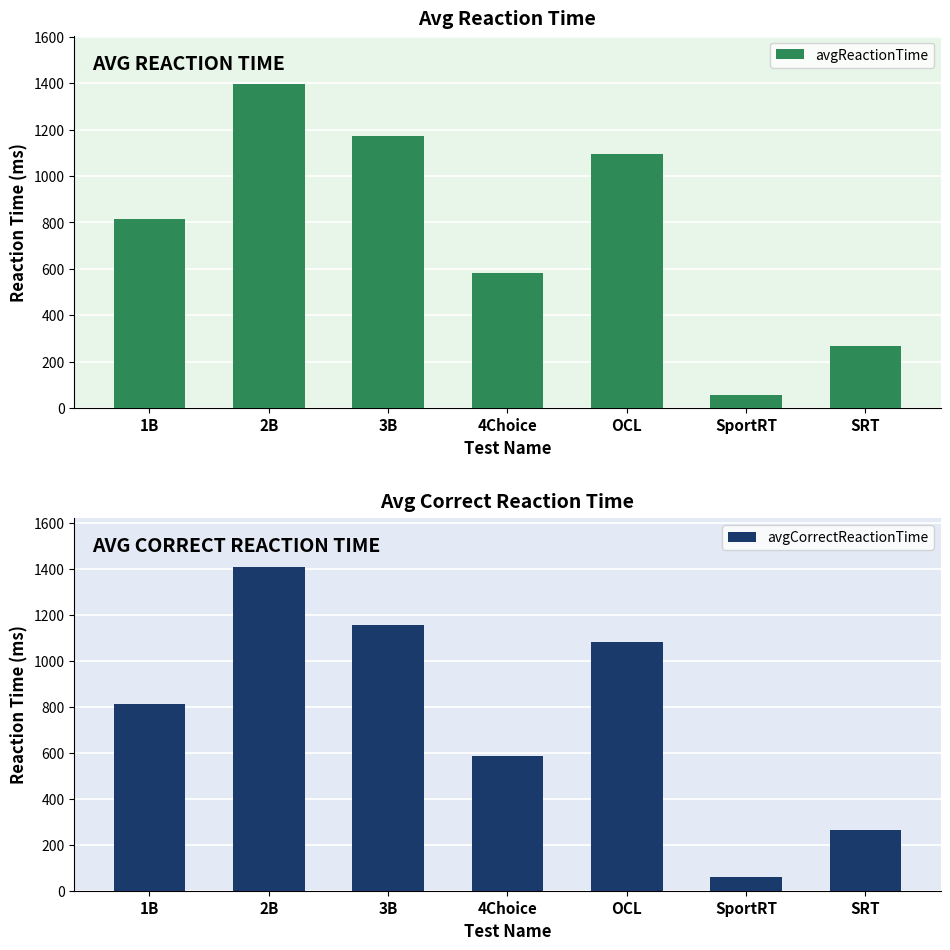

What is the total value across all series at 1B?

1628.8